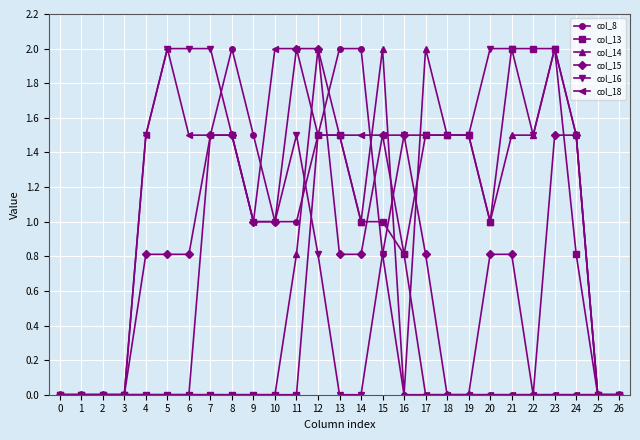

What is the sum of all col_14 values?

19.8